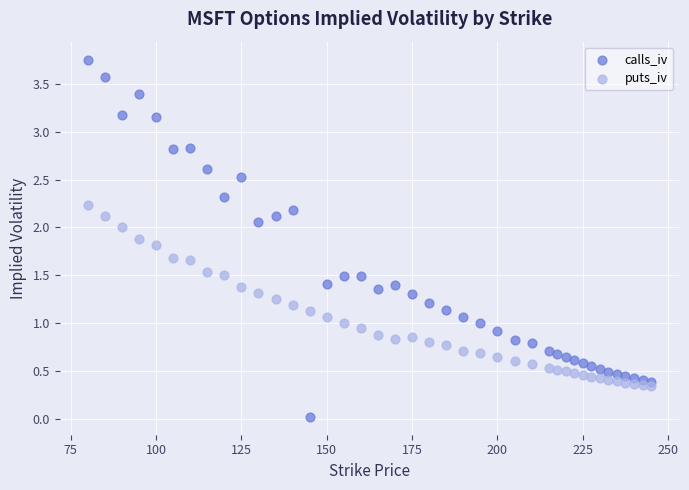

What are all the series names shown in the legend?

calls_iv, puts_iv